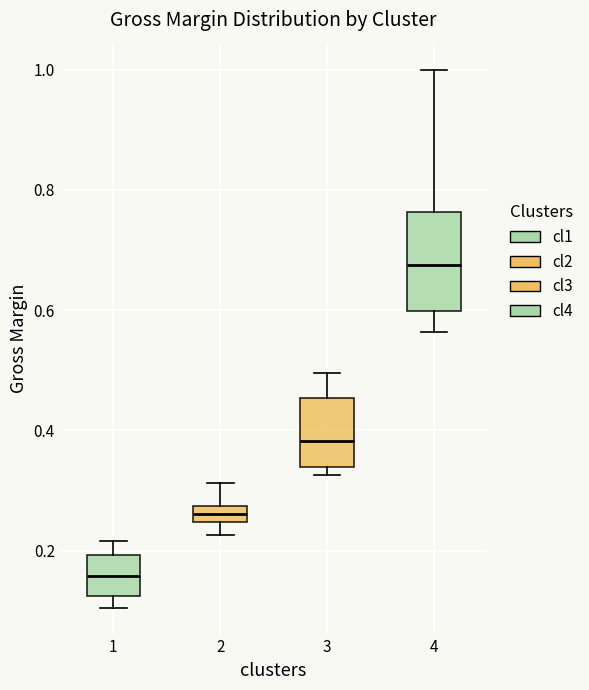

Where is the upper edge of the box at x = 1 on the y-axis? The values are not printed on the chart, so give them approximately, as read against the axis.

0.20